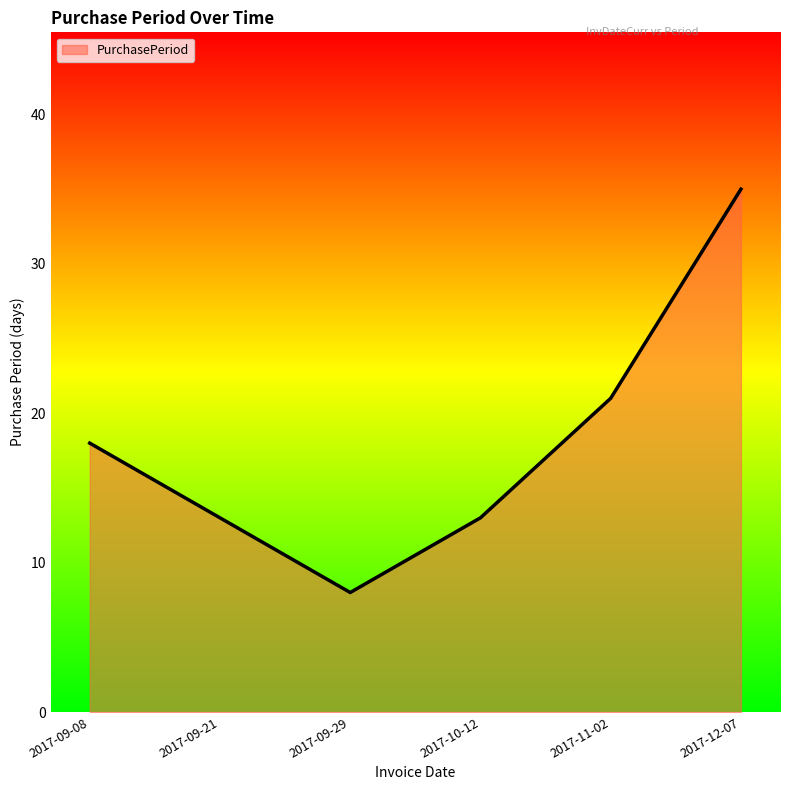

How many lines are shown in the chart?

1